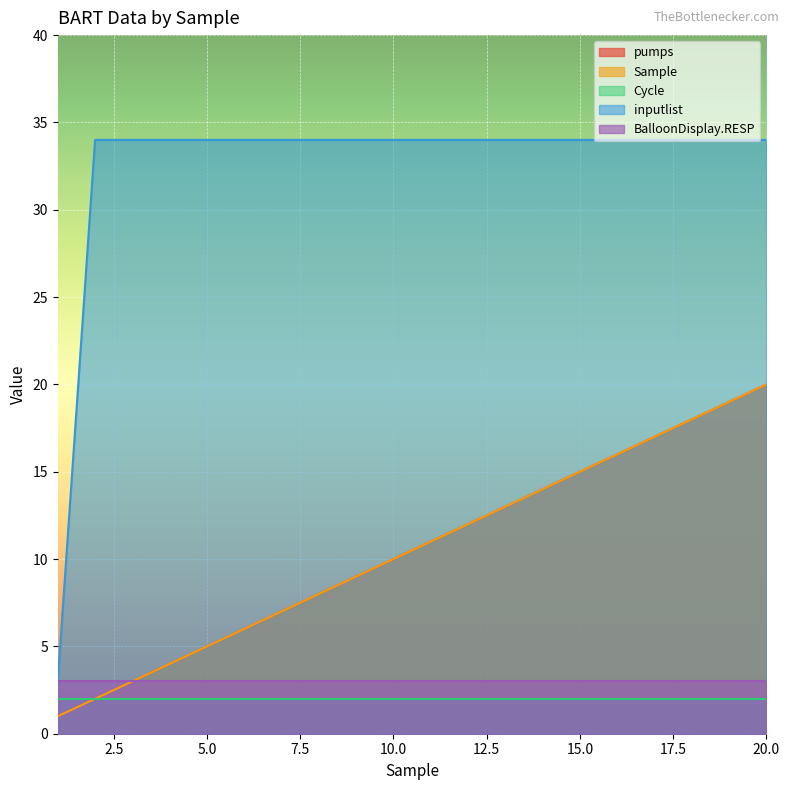

At which category is the sum across all series the highest?

20